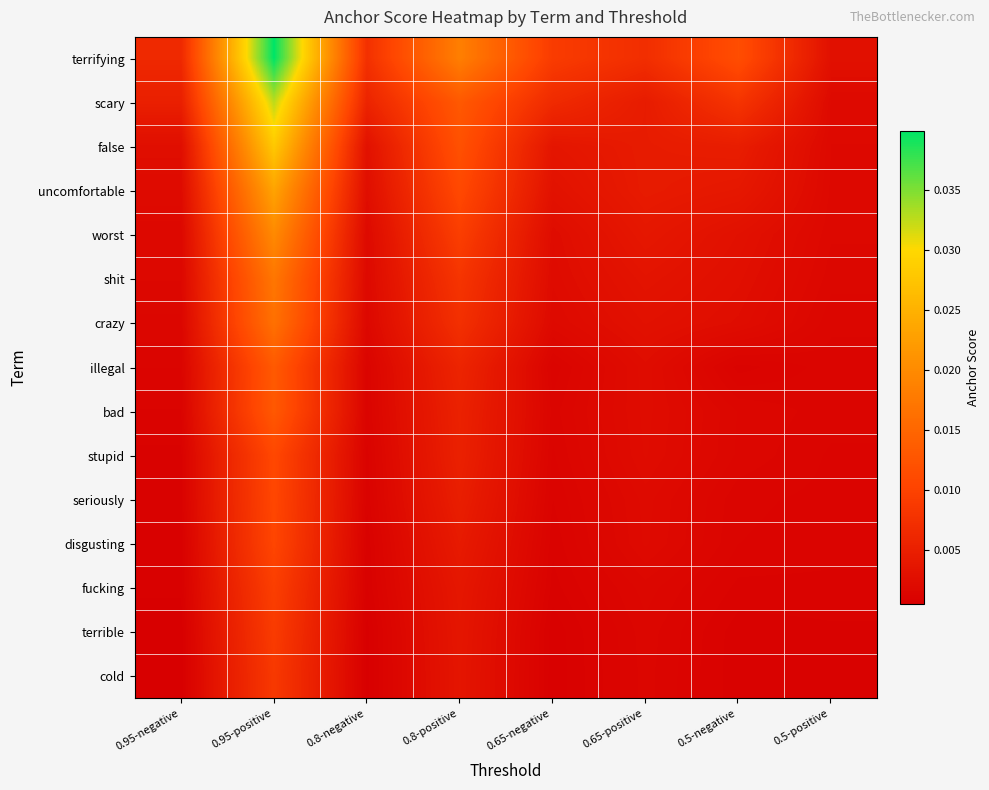

Which series has the widest spread of values?

terrifying